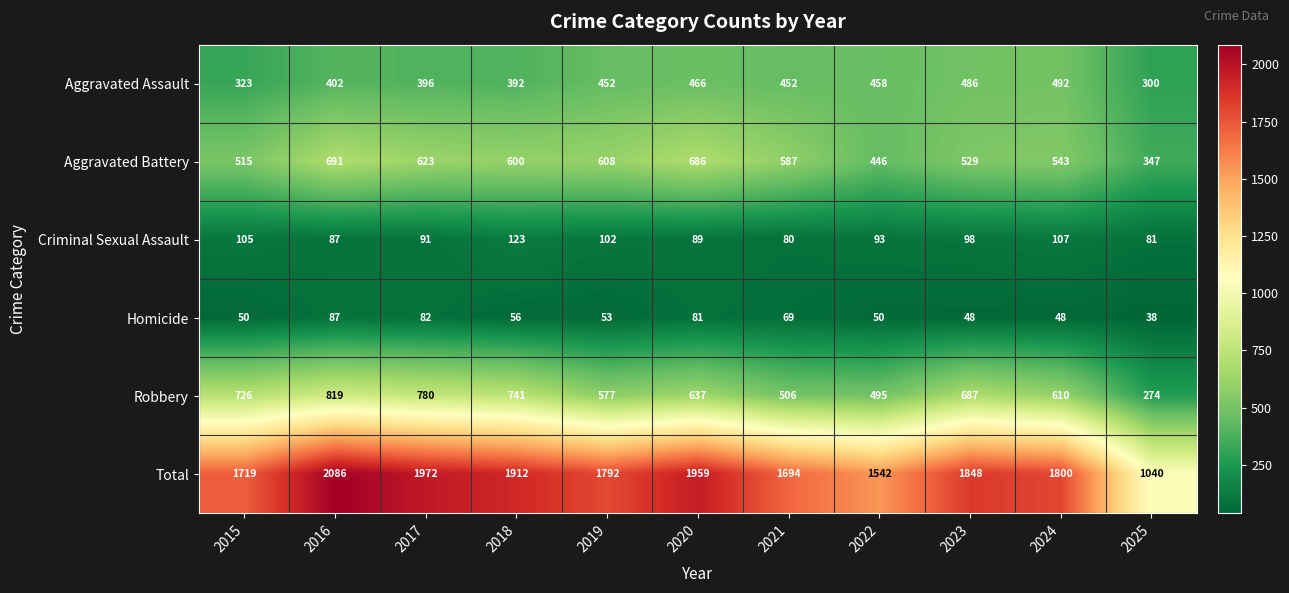

Which series changed the most between 2016 and 2018?

Total